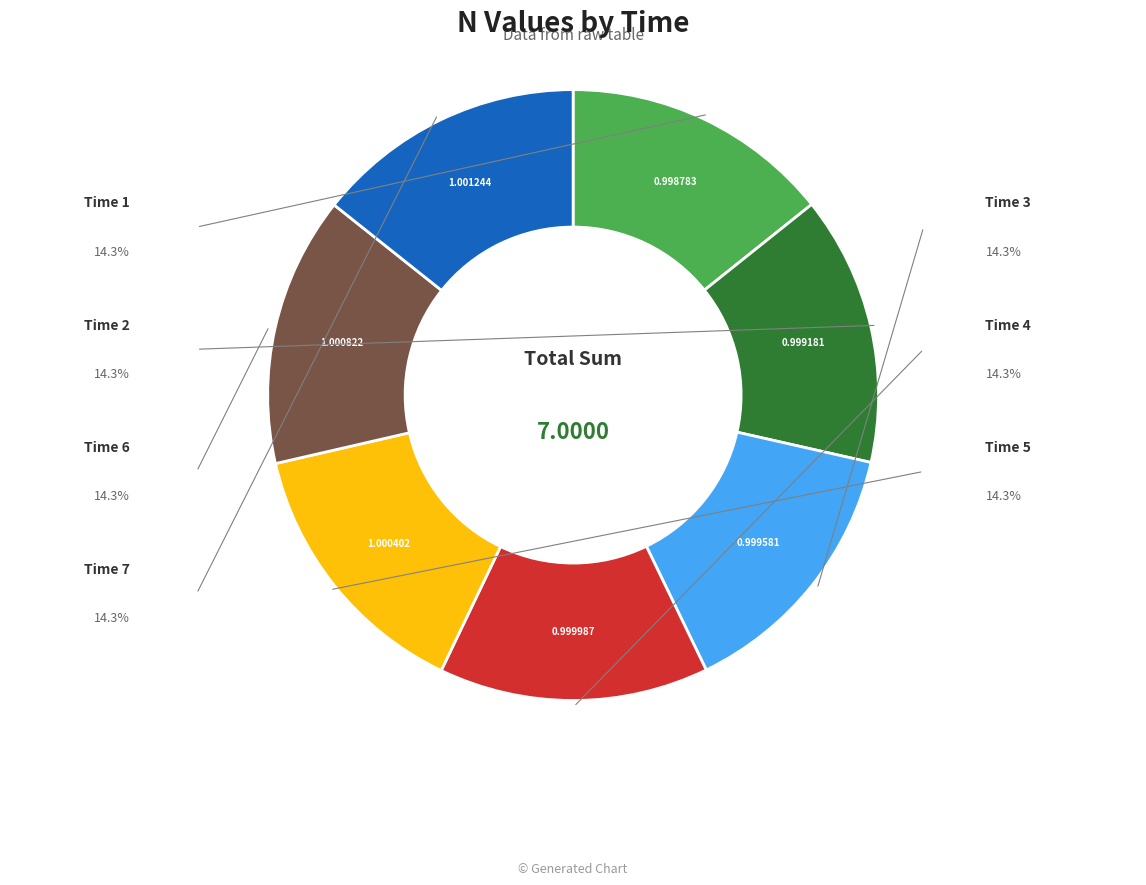

How many segments does this pie chart have?

7